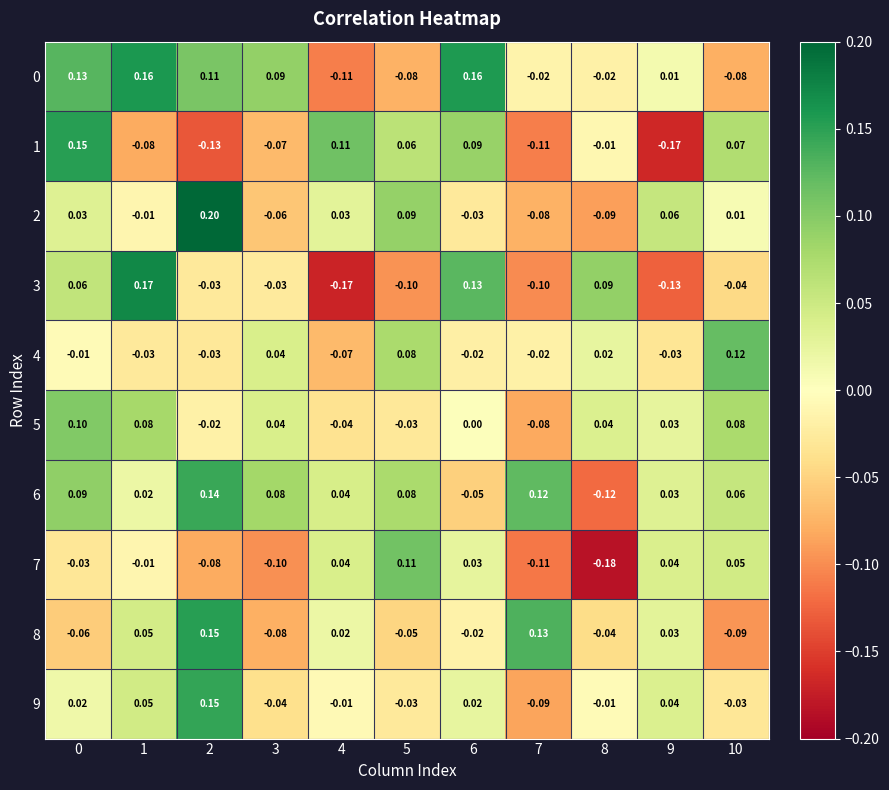

At how many categories does at least one series exceed 0?

11